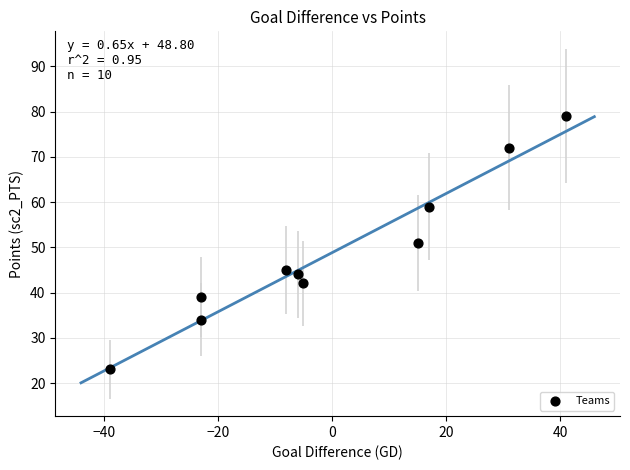

What is the range of X values (max minus min)?

80